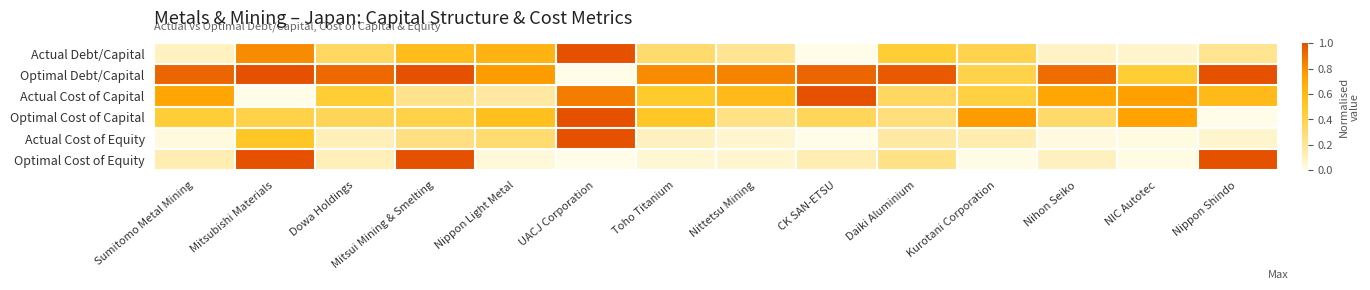

Which series has the largest total across all categories?

Optimal Debt/Capital